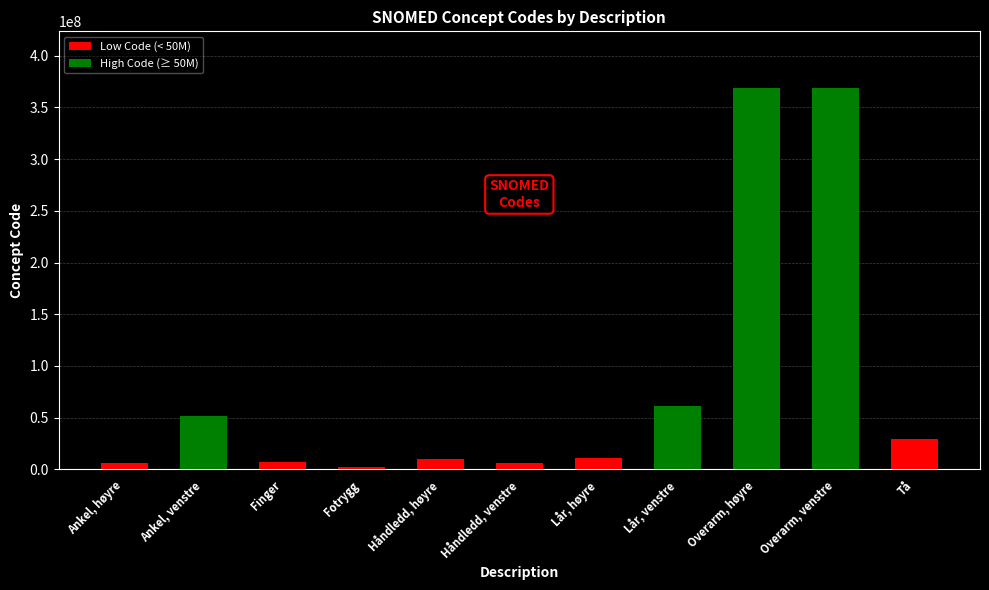

What is the smallest value displayed?

2402003